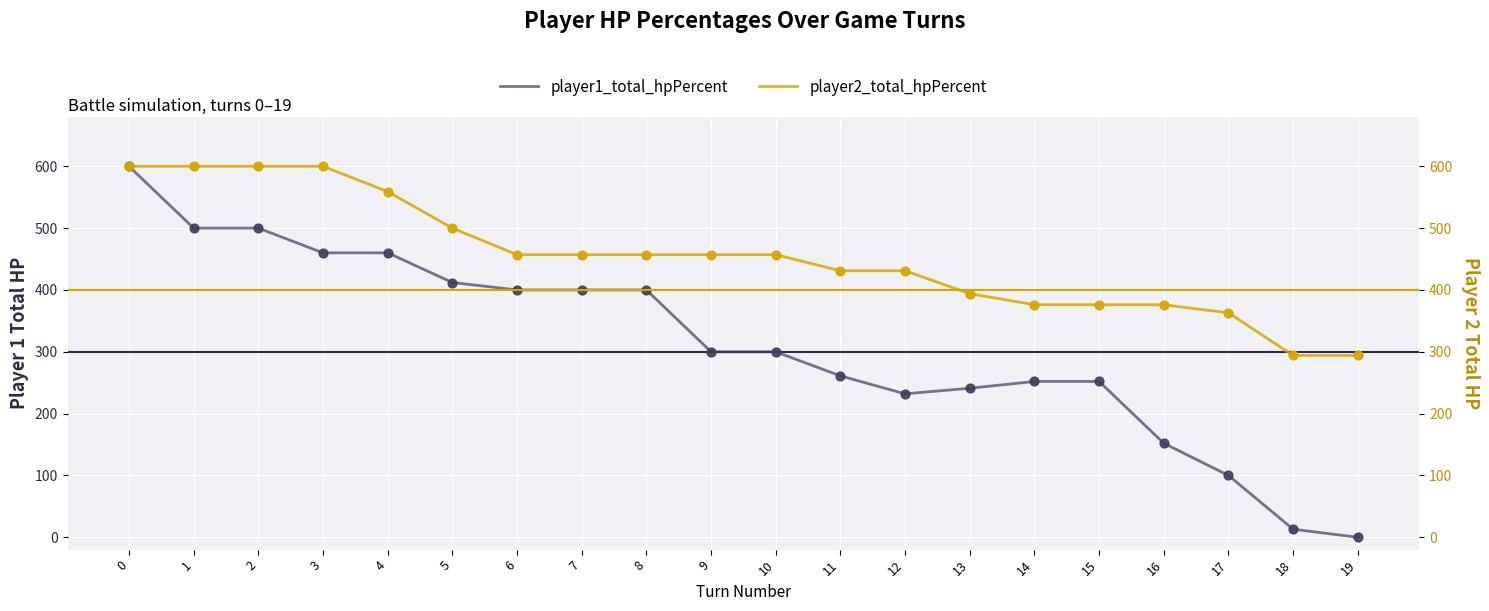

What is the total value across all series at 6?

857